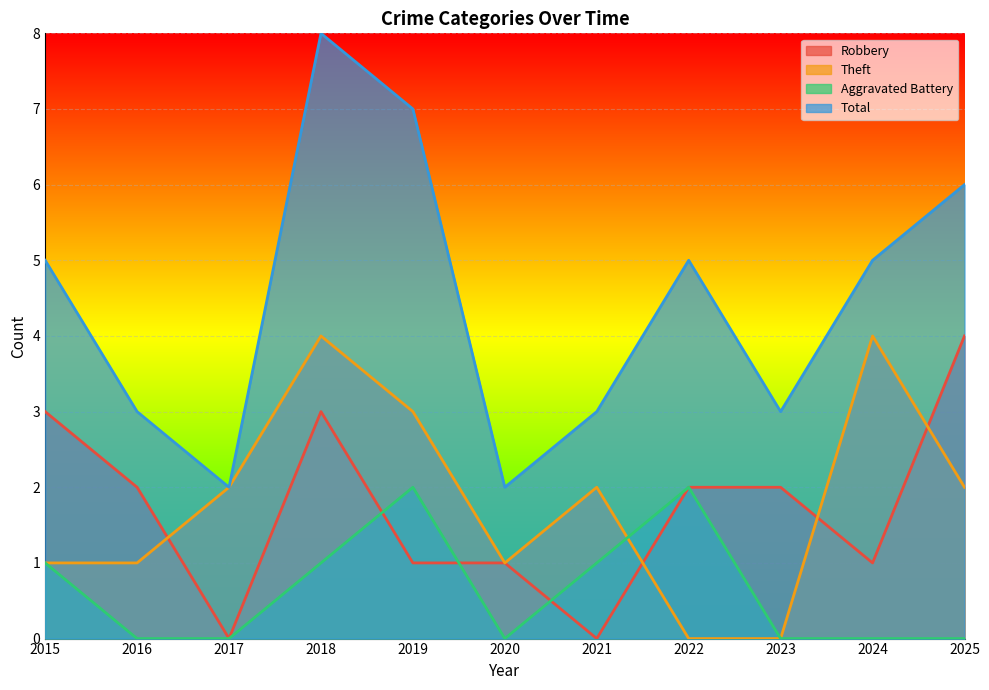

What is the difference between the Total values at 2016 and 2015?

2